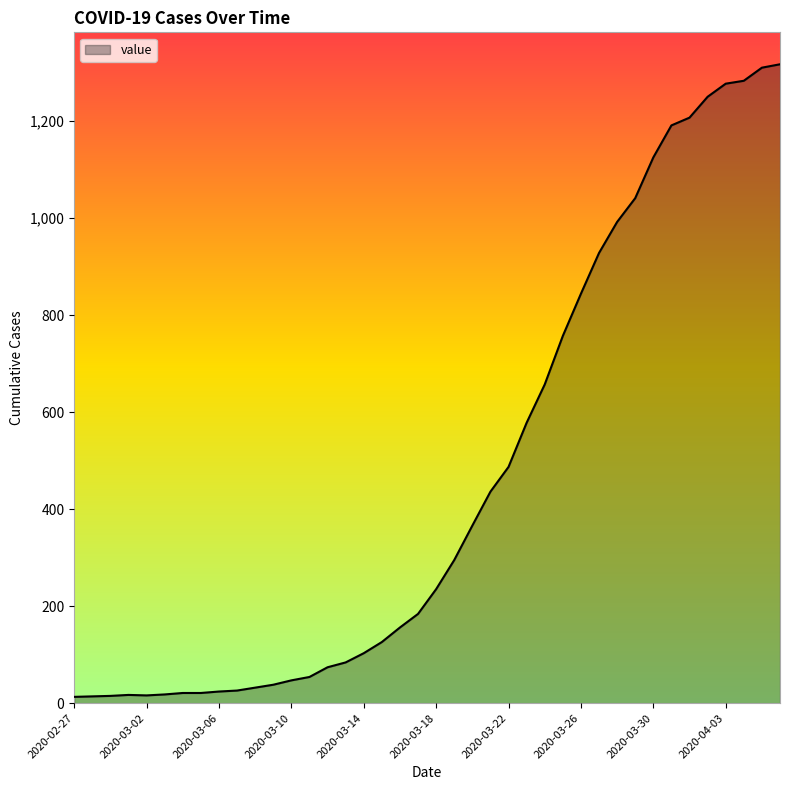

What is the difference between the maximum and minimum values?

1304